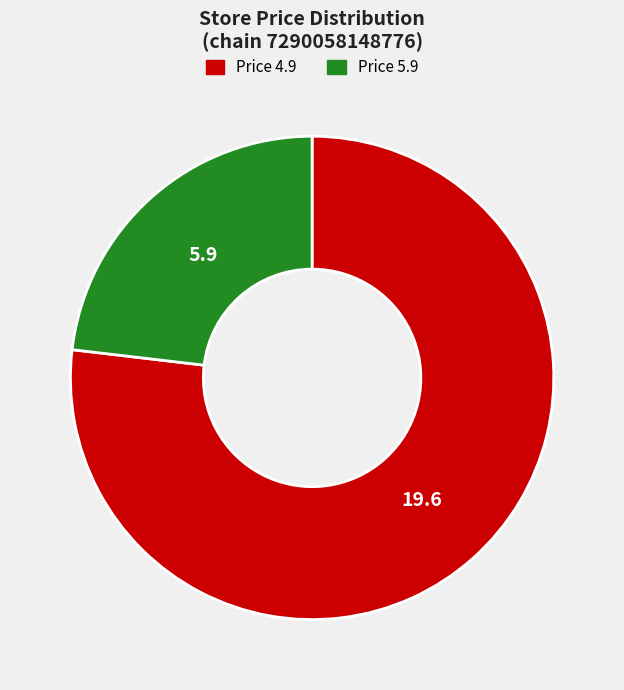

What is the ratio of the value at Price 5.9 to the value at Price 4.9?

0.3